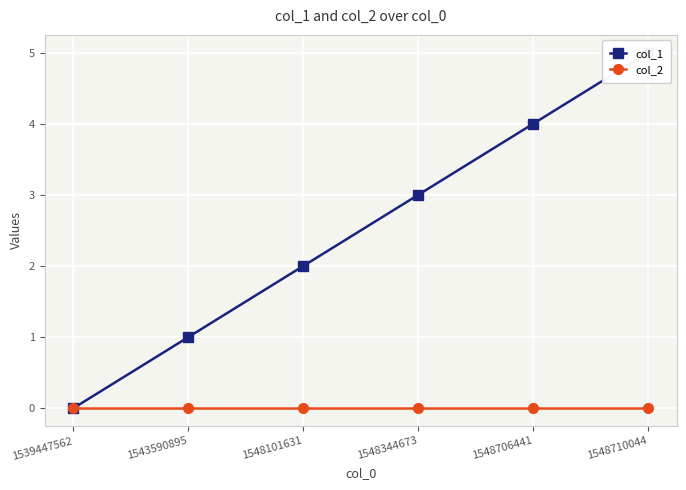

How many data points in col_1 are less than 3?

3